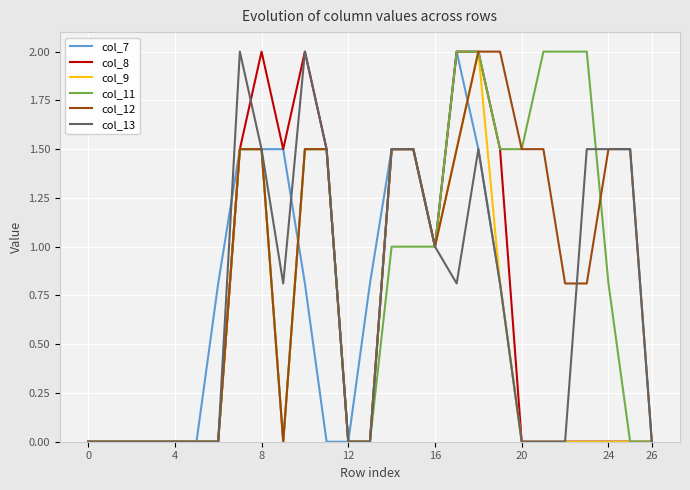

True or false: col_12 and col_11 intersect in this chart.

True